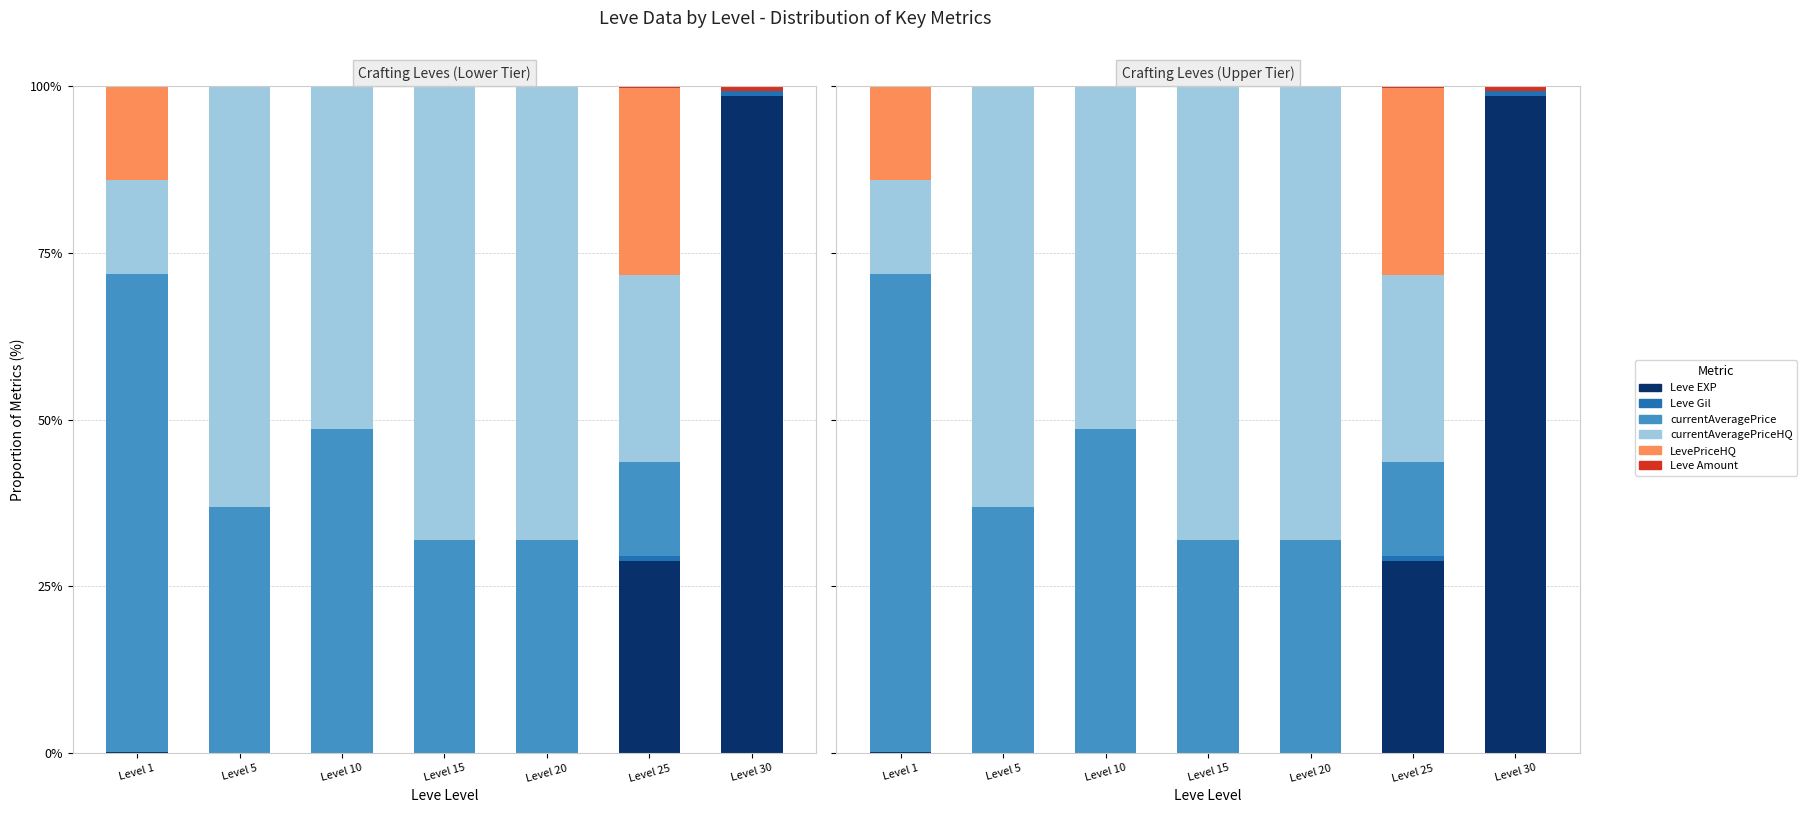

Is it true that Leve EXP equals 20.4 at Level 30?

False